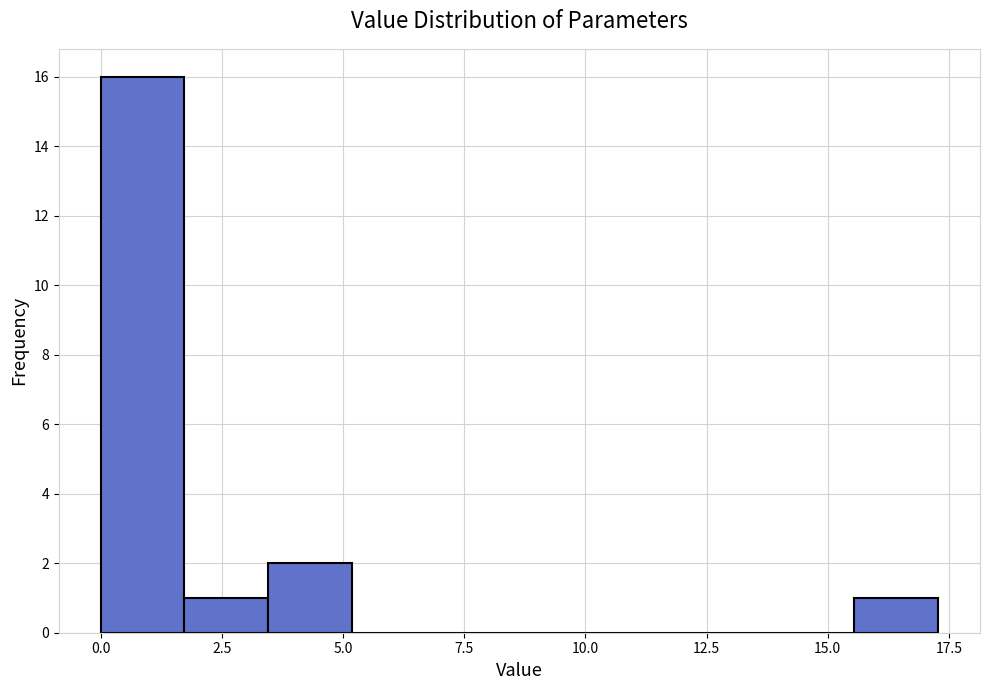

Around what value on the x-axis is the tallest bar? Give the approximate position of its centre, as read against the axis.

1.0